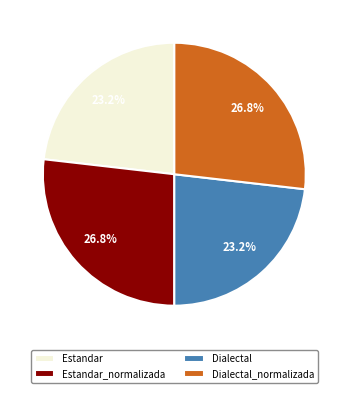

What portion of the pie excludes Dialectal?

76.8%